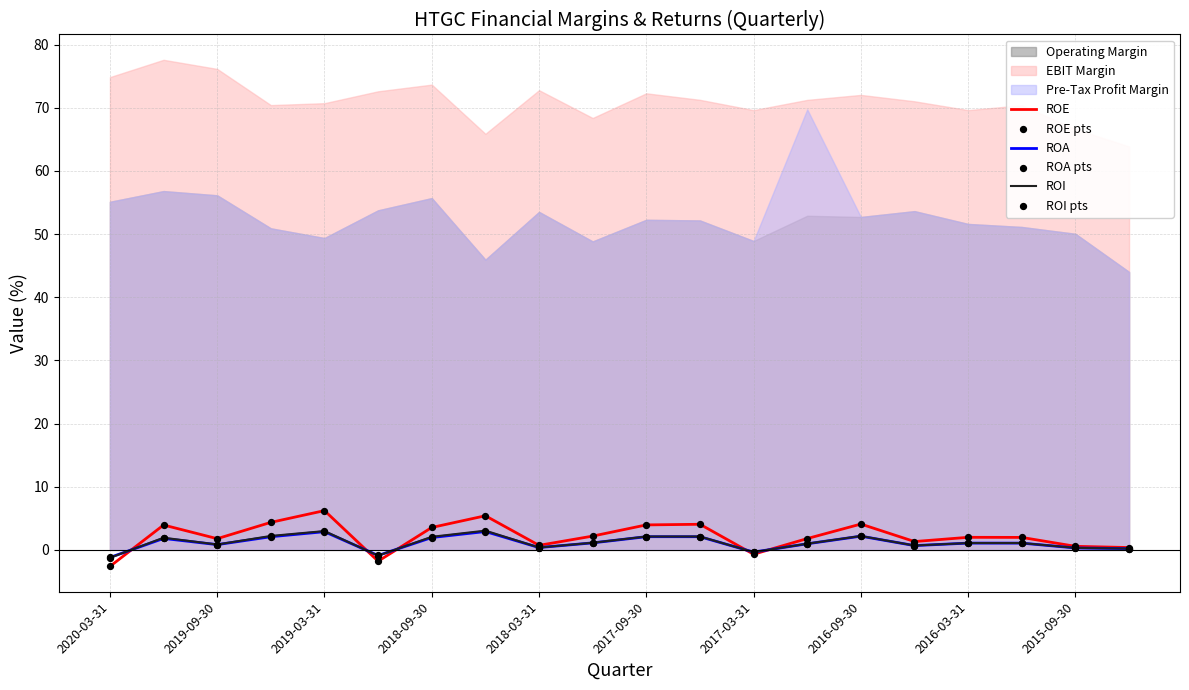

What is the highest value of the ROE series?

6.2